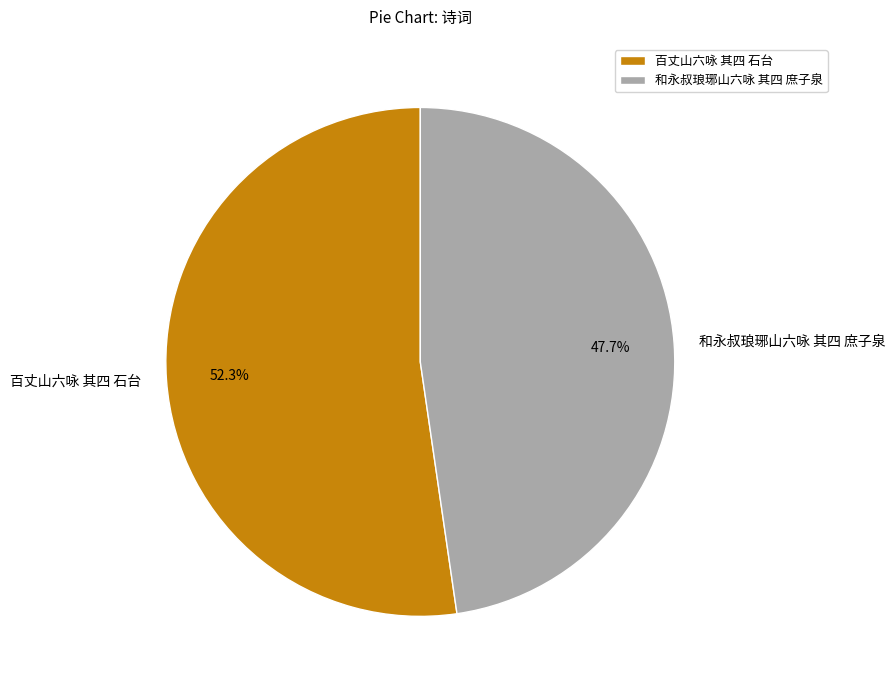

Count the number of slices in the pie.

2